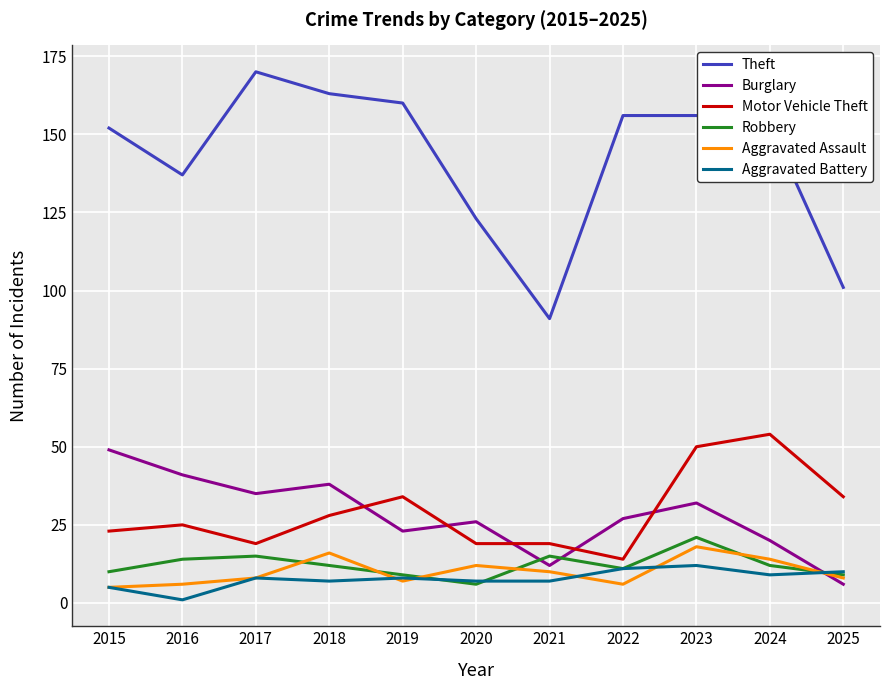

In Aggravated Assault, how many points are lower than both neighbors (excluding endpoints)?

2